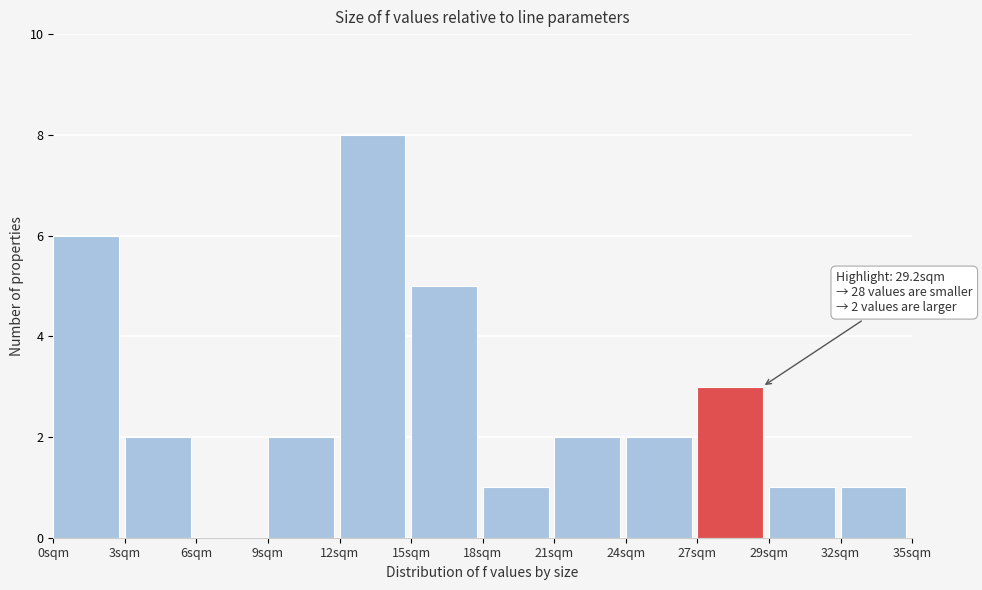

Reading left to right, list all the values displayed in this chart.

0sqm=6	3sqm=2	6sqm=0	9sqm=2	12sqm=8	15sqm=5	18sqm=1	21sqm=2	24sqm=2	27sqm=3	29sqm=1	32sqm=1